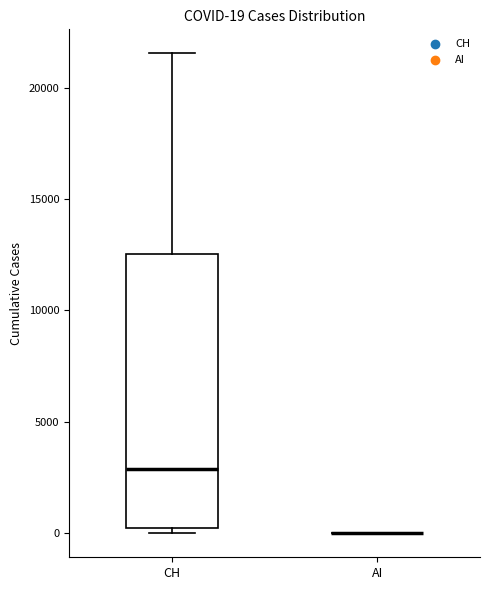

Which box is the tallest, from its lower edge to its upper edge?

CH